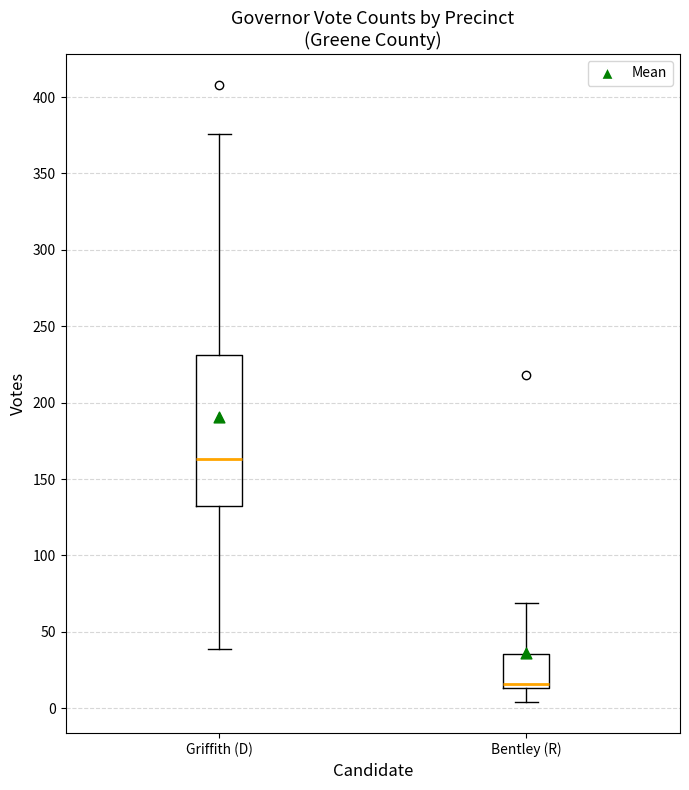

Where does the lower whisker of the box for Bentley (R) end on the y-axis? The values are not printed on the chart, so give them approximately, as read against the axis.

5